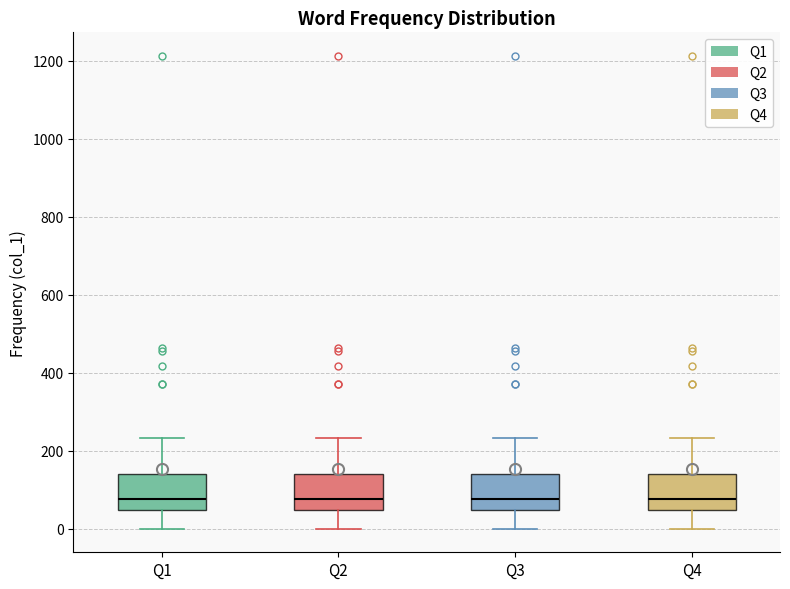

Where does the lower whisker of the box for Q3 end on the y-axis? The values are not printed on the chart, so give them approximately, as read against the axis.

0